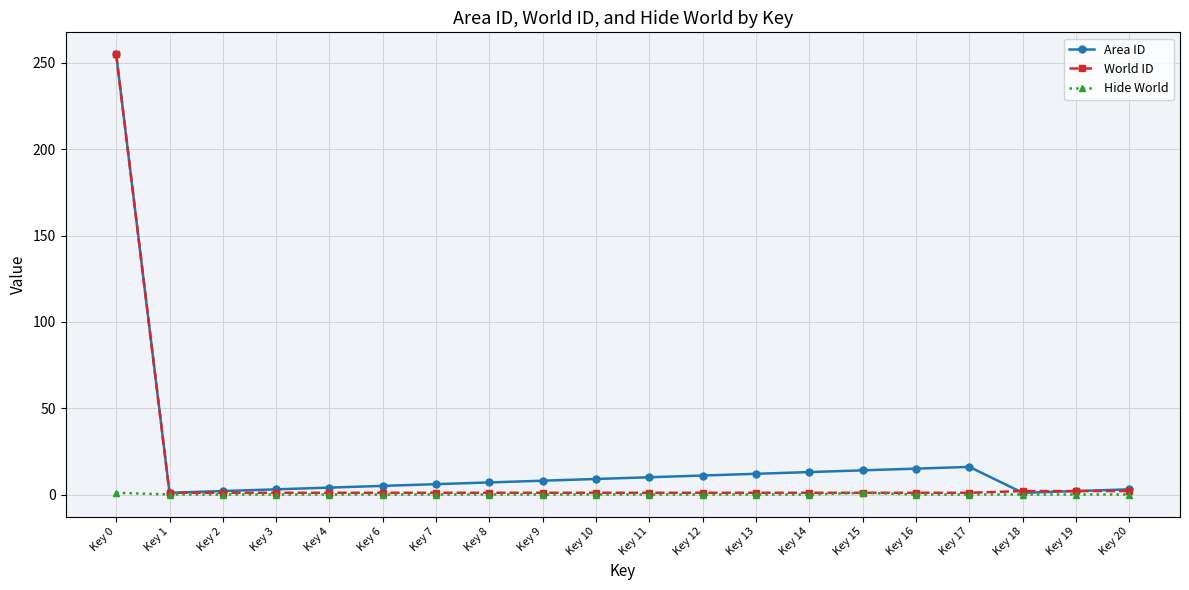

Which series has the largest total across all categories?

Area ID